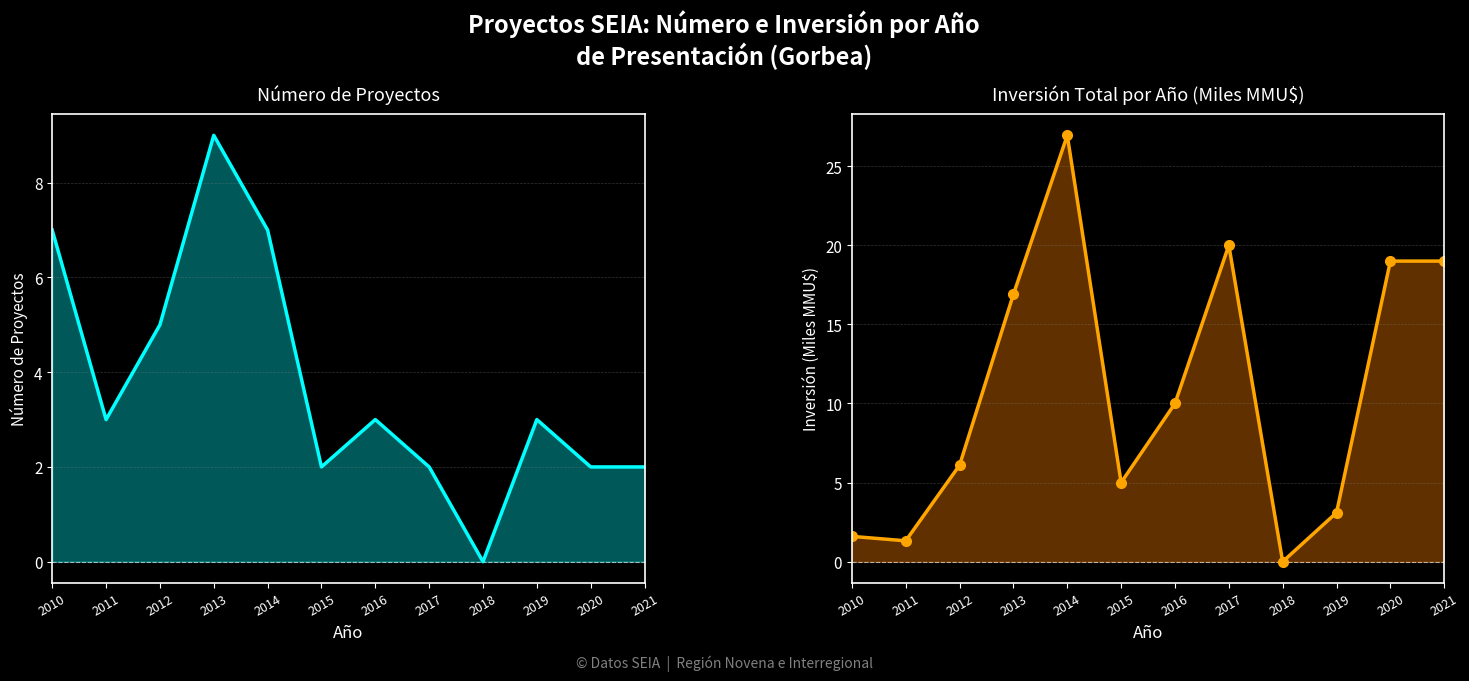

Rank the categories by Número de Proyectos value from highest to lowest.

2013, 2010, 2014, 2012, 2011, 2016, 2019, 2015, 2017, 2020, 2021, 2018